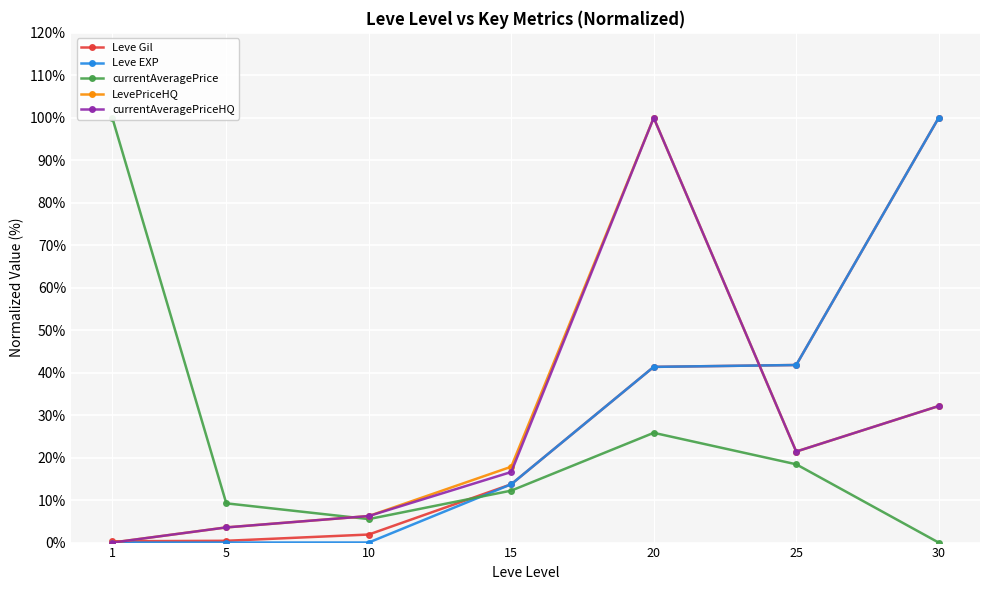

Count the number of categories in the chart.

7